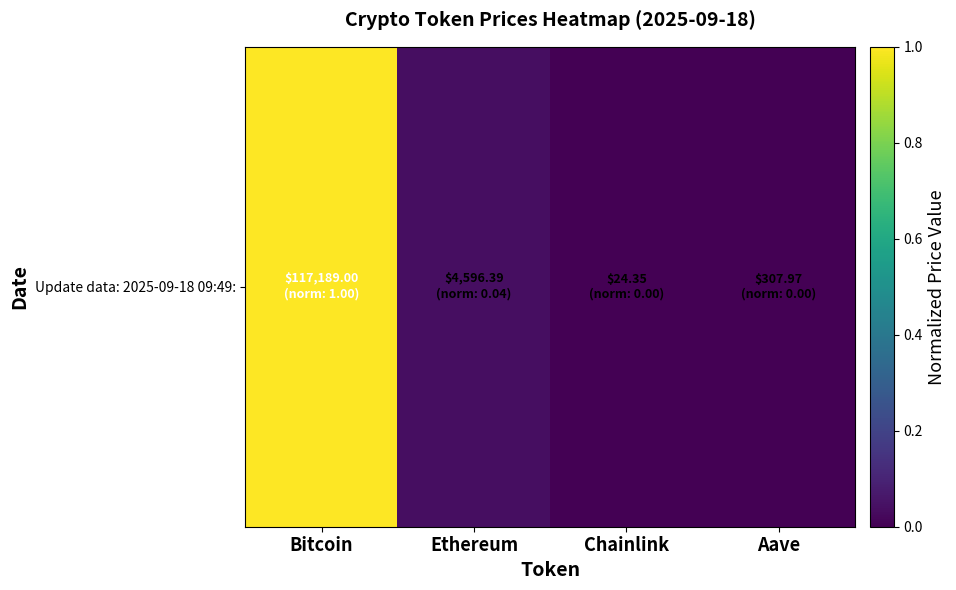

Which label corresponds to the smallest value in the chart?

Chainlink